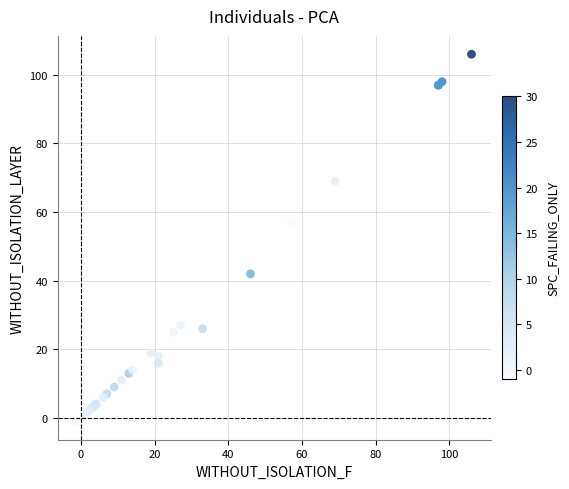

What Y value in the scatter plot is closest to 52?

57